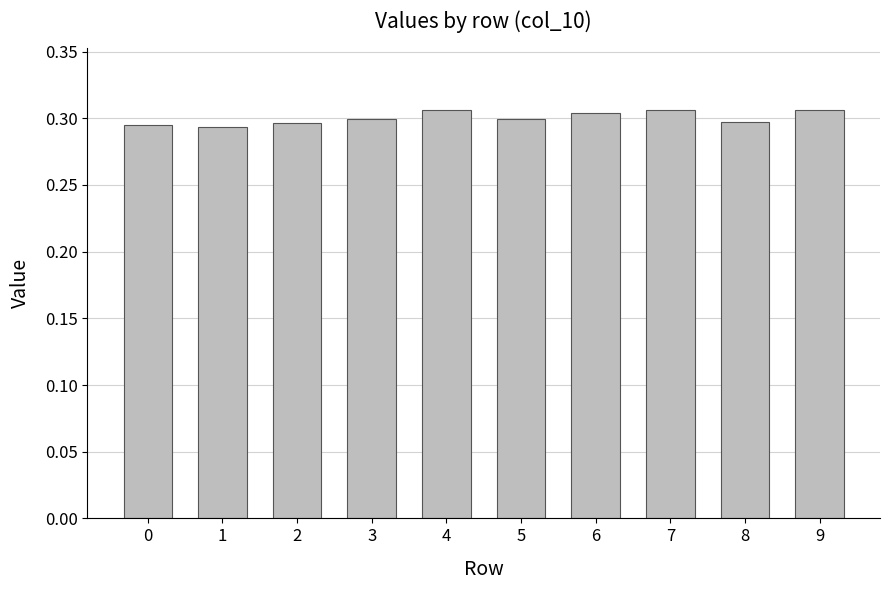

What is the sum of all values?

3.0